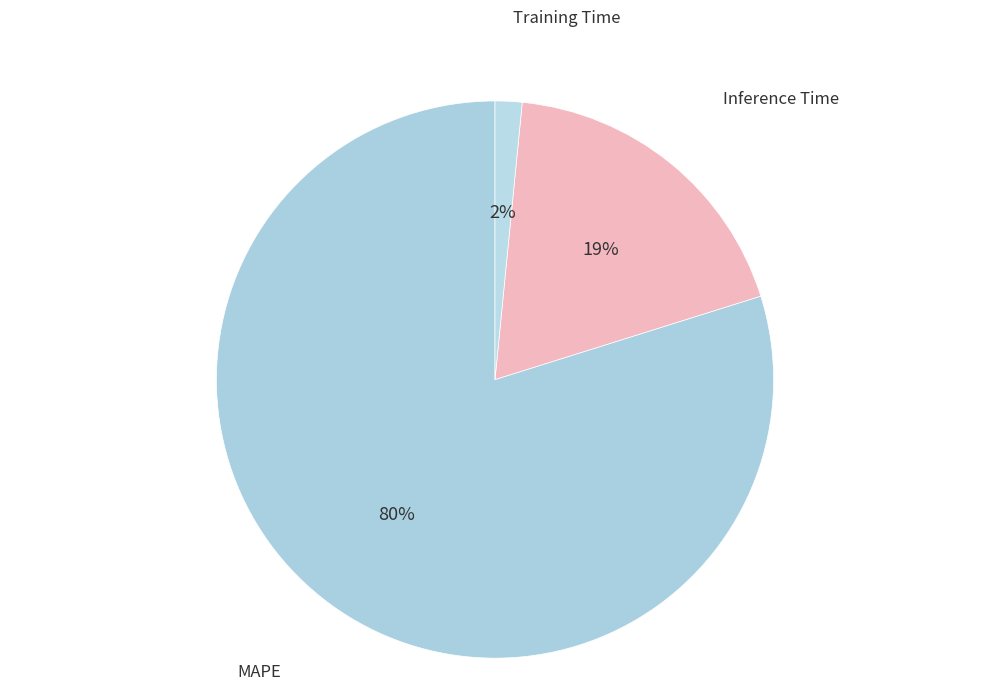

Rank the categories by value from lowest to highest.

Training Time, Inference Time, MAPE